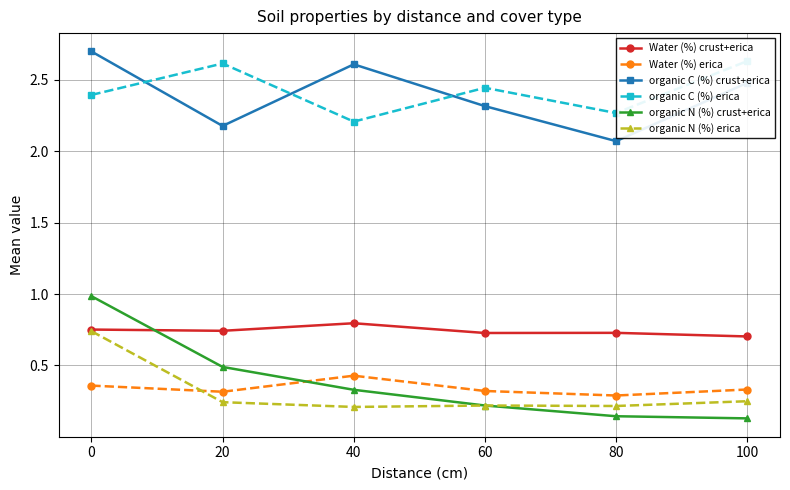

What is the average value of the Water (%) erica series?

0.3